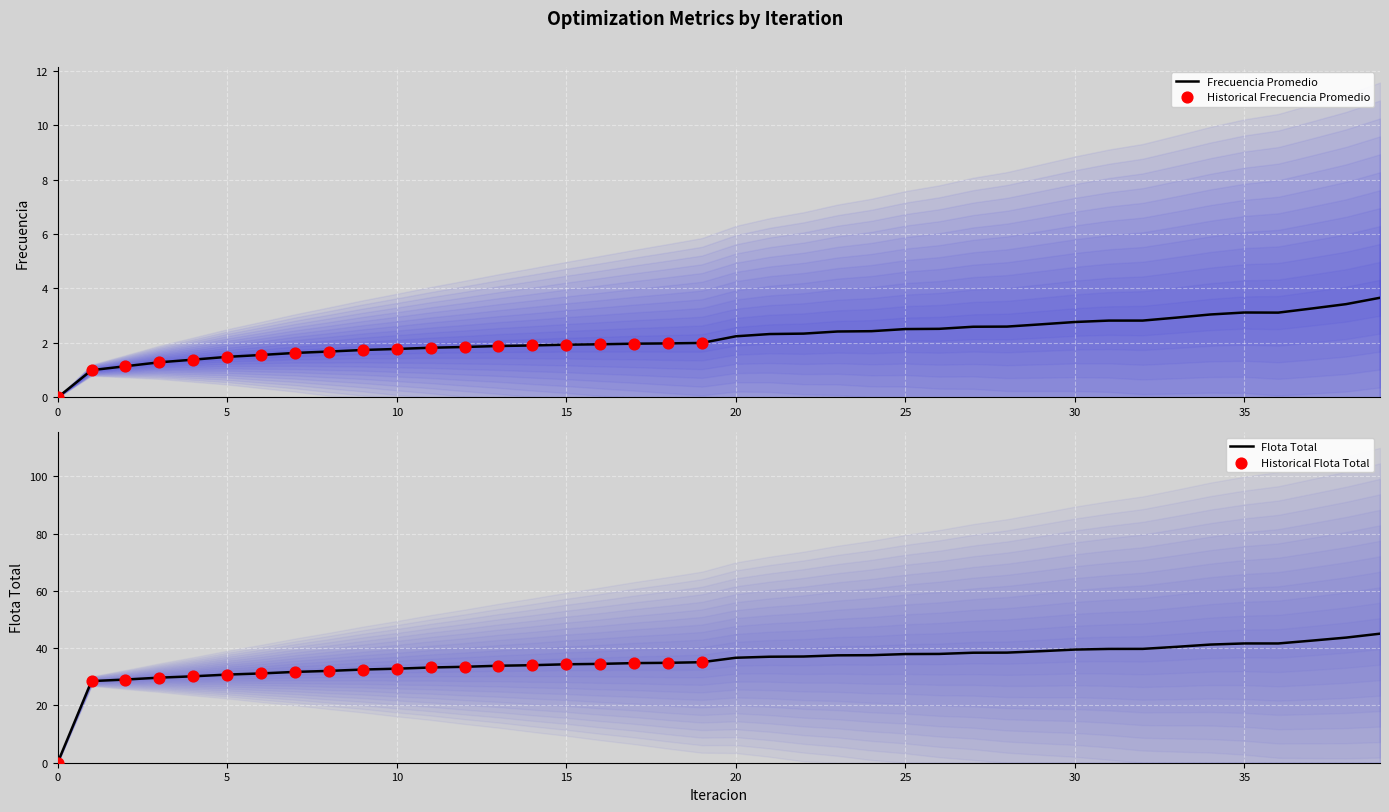

What is the highest value of the Frecuencia Promedio series?

3.7